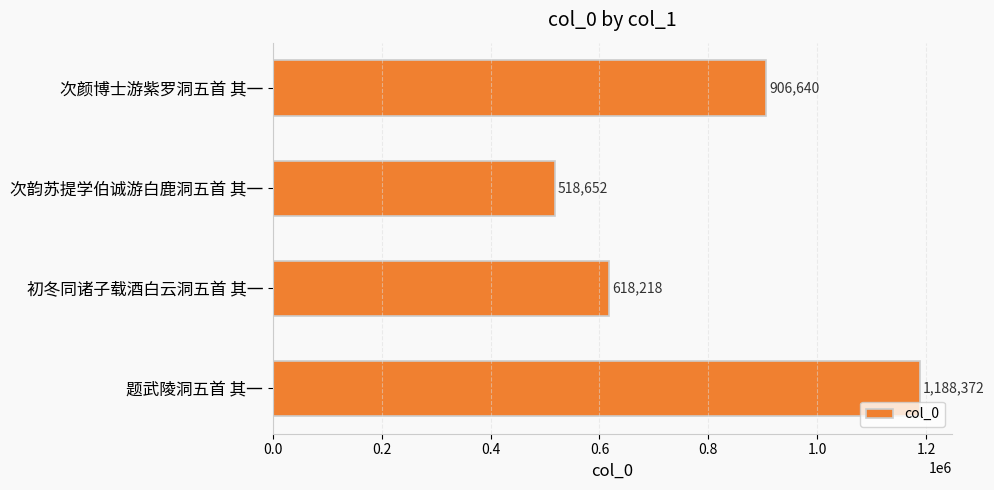

What is the minimum value shown in the chart?

518652